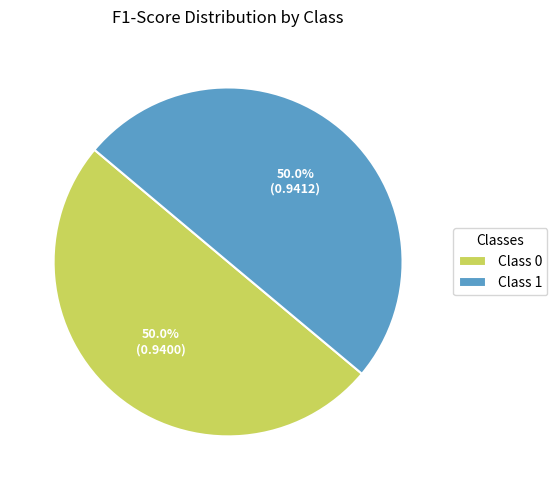

How many slices are in this pie chart?

2